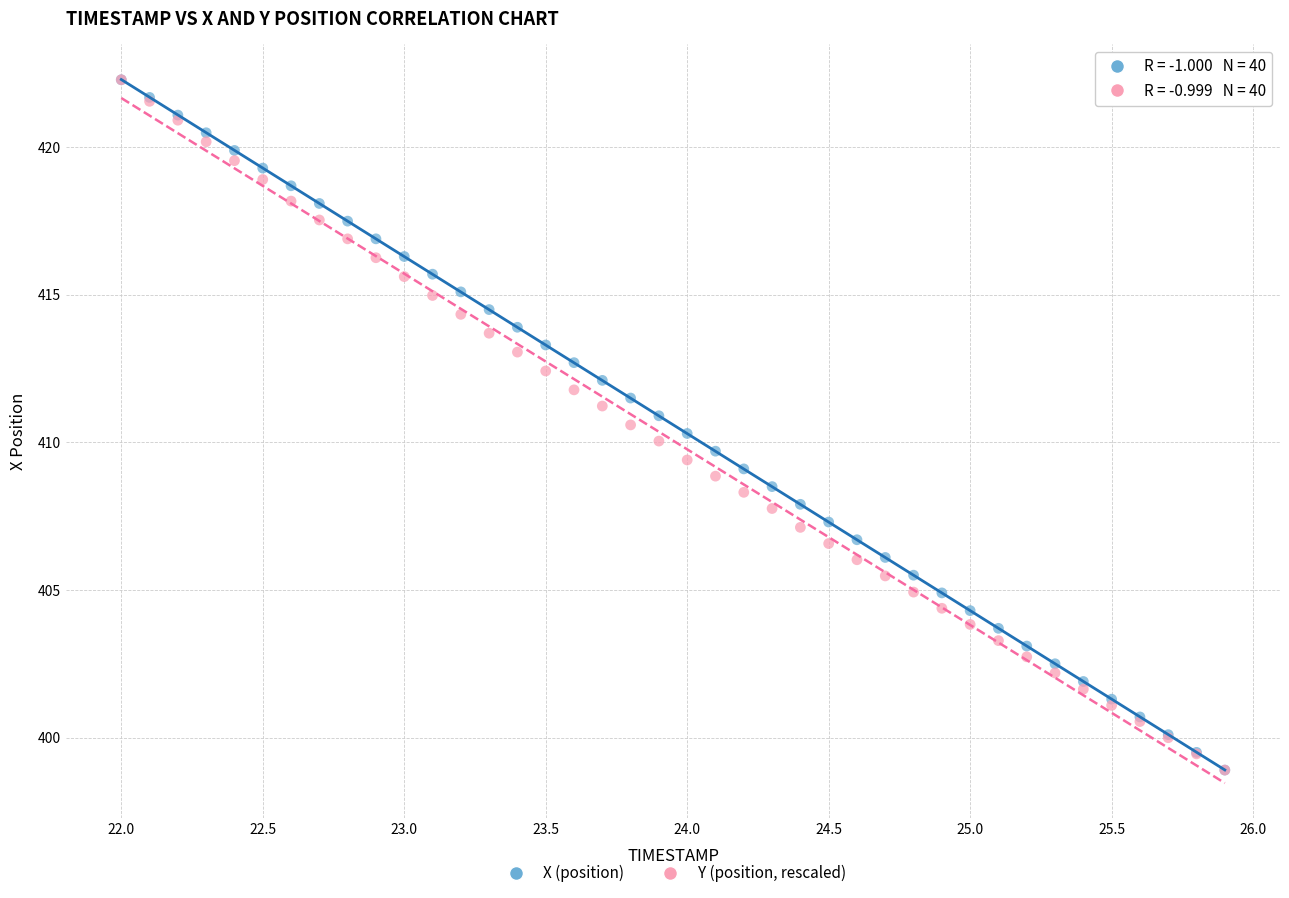

What are all the series names shown in the legend?

X (position), Y (position, rescaled)